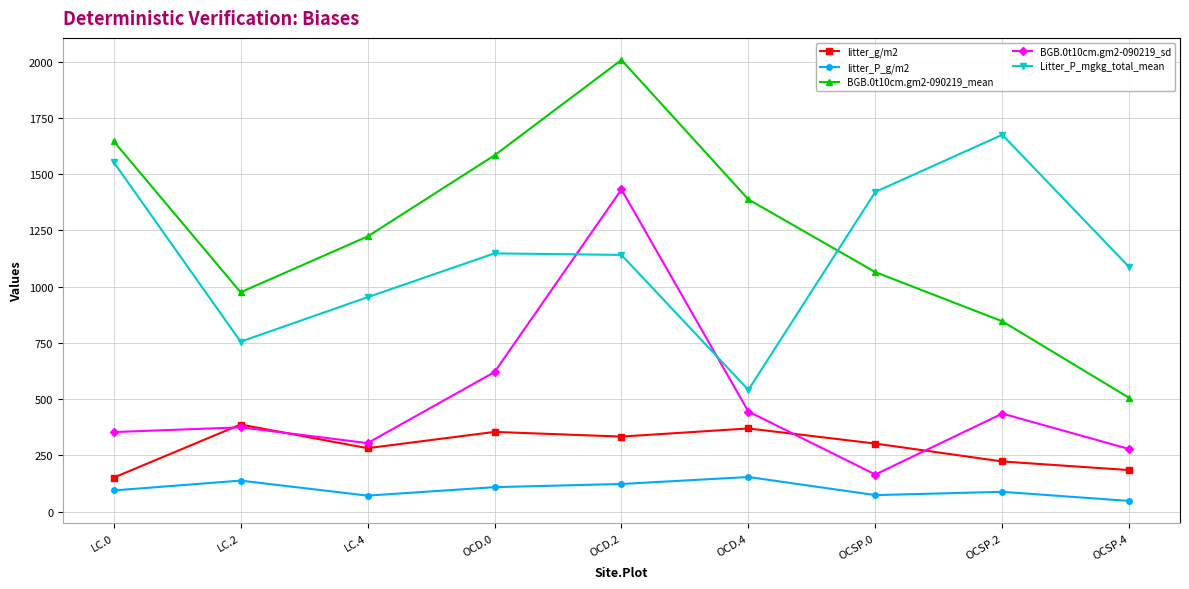

What is the label of the 2nd point from the right?

OCSP.2